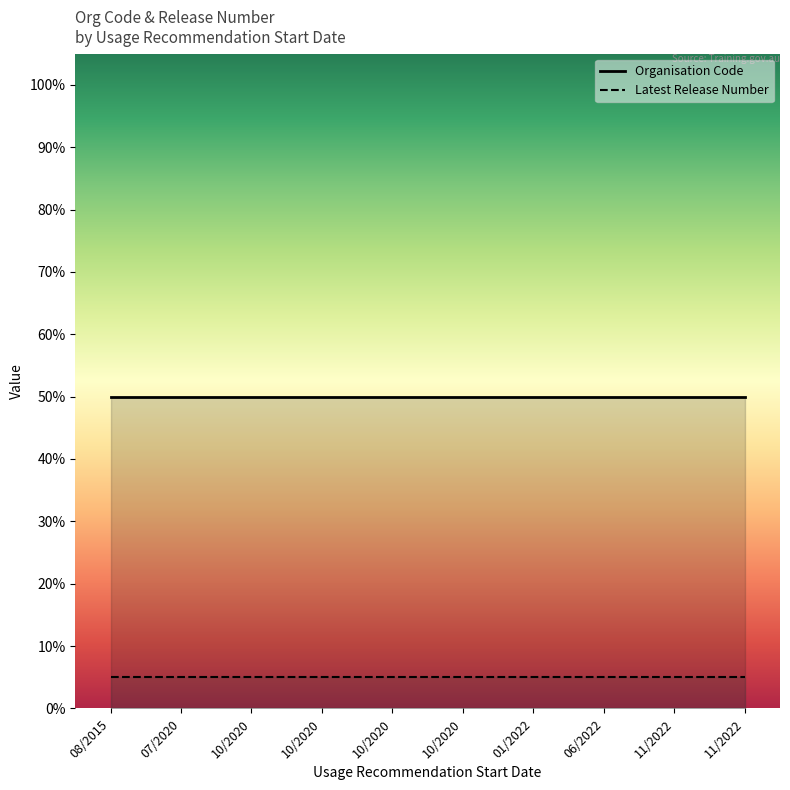

True or false: Latest Release Number has a value of 5 at 08/2015.

True